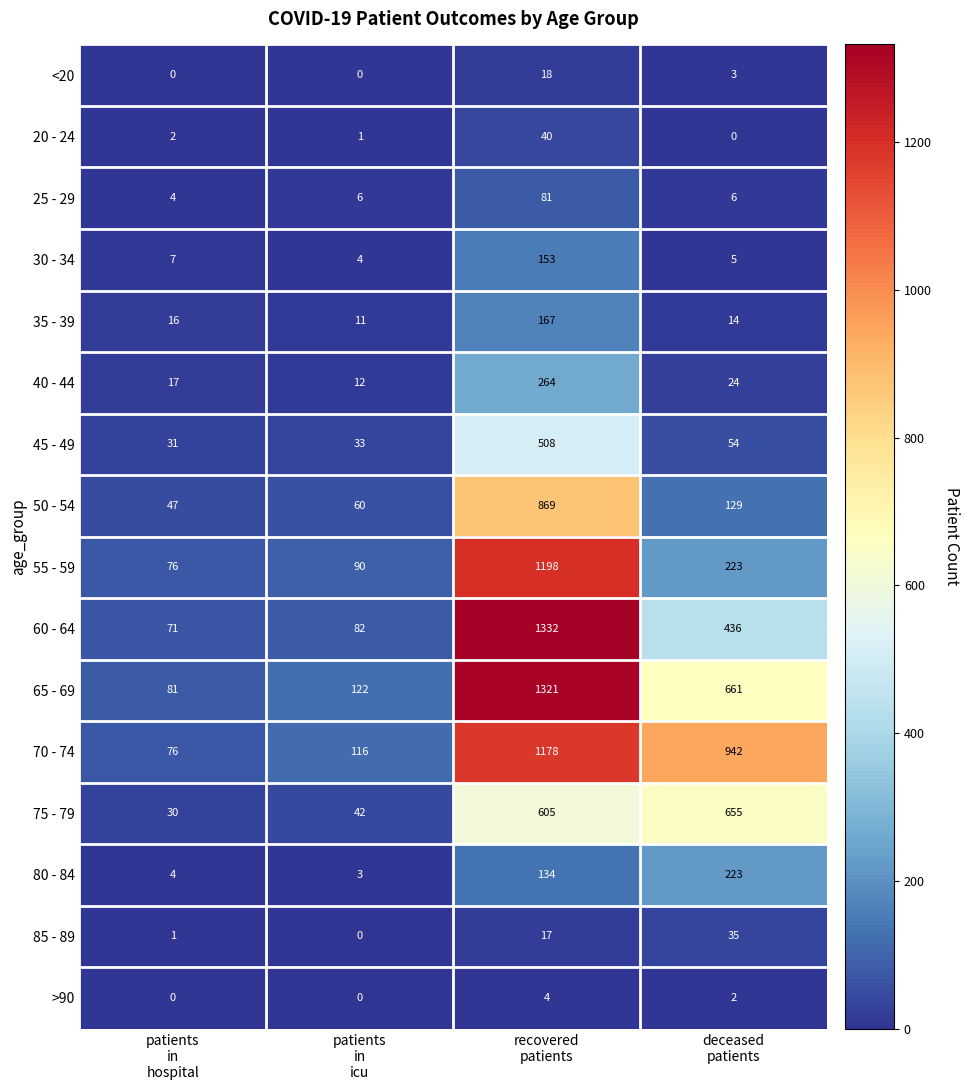

How many categories are shown in the chart?

4